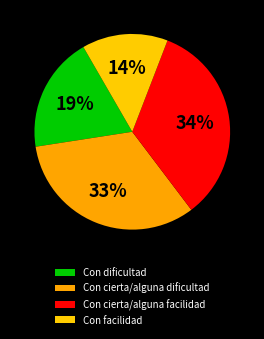

True or false: Con facilidad accounts for 6% of the total.

False